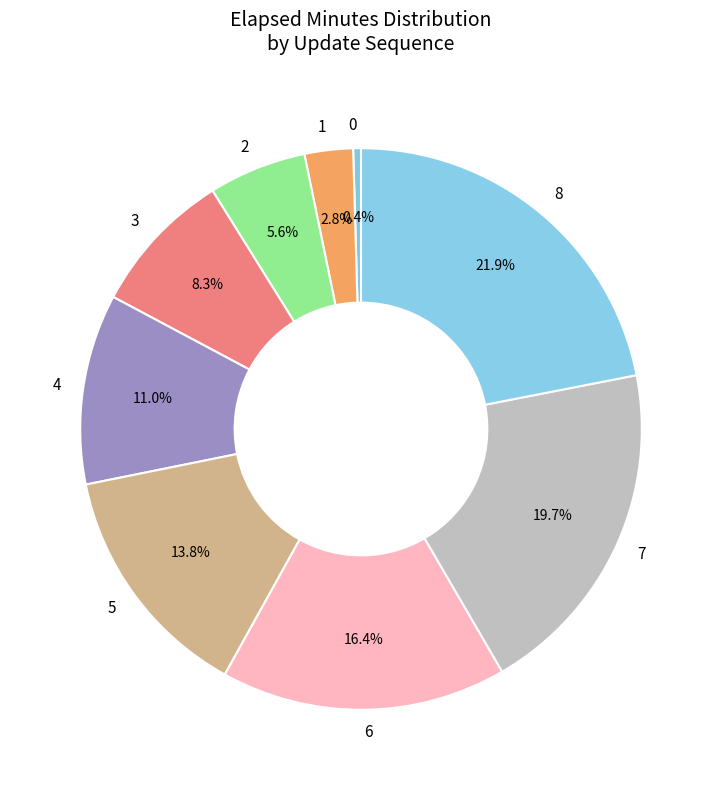

Which has a higher value, 2 or 4?

4